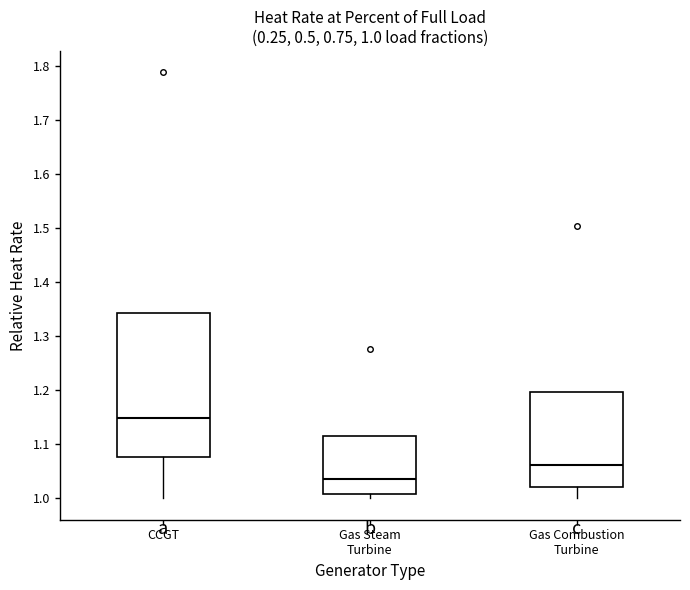

Which box's median line is the highest?

CCGT